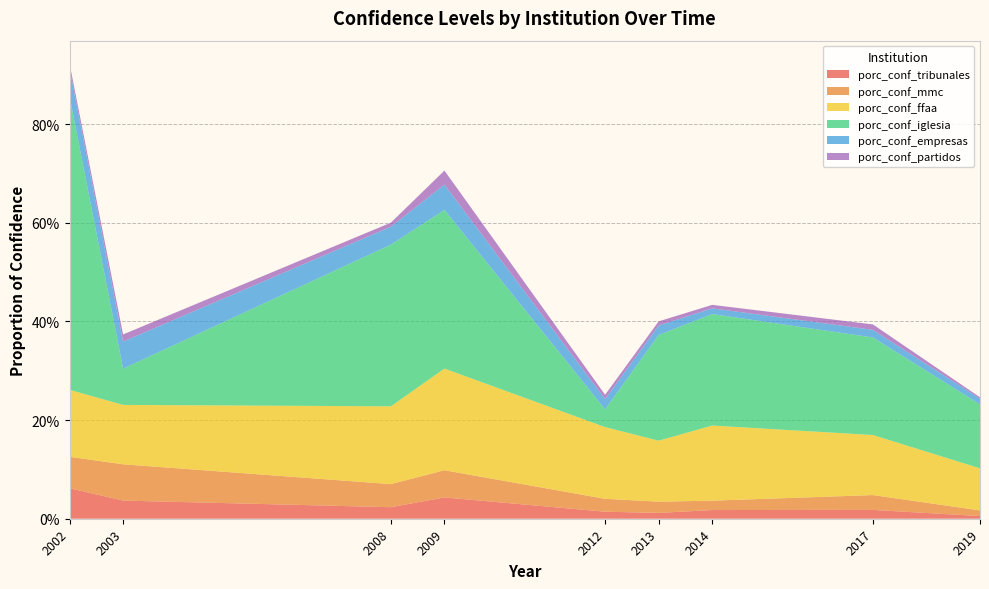

Reading left to right, list all the values displayed in this chart.

porc_conf_tribunales: 0.1	0.0	0.0	0.0	0.0	0.0	0.0	0.0	0.0
porc_conf_mmc: 0.1	0.1	0.0	0.1	0.0	0.0	0.0	0.0	0.0
porc_conf_ffaa: 0.1	0.1	0.2	0.2	0.1	0.1	0.2	0.1	0.1
porc_conf_iglesia: 0.6	0.1	0.3	0.3	0.0	0.2	0.2	0.2	0.1
porc_conf_empresas: 0.1	0.1	0.0	0.1	0.0	0.0	0.0	0.0	0.0
porc_conf_partidos: 0.0	0.0	0.0	0.0	0.0	0.0	0.0	0.0	0.0